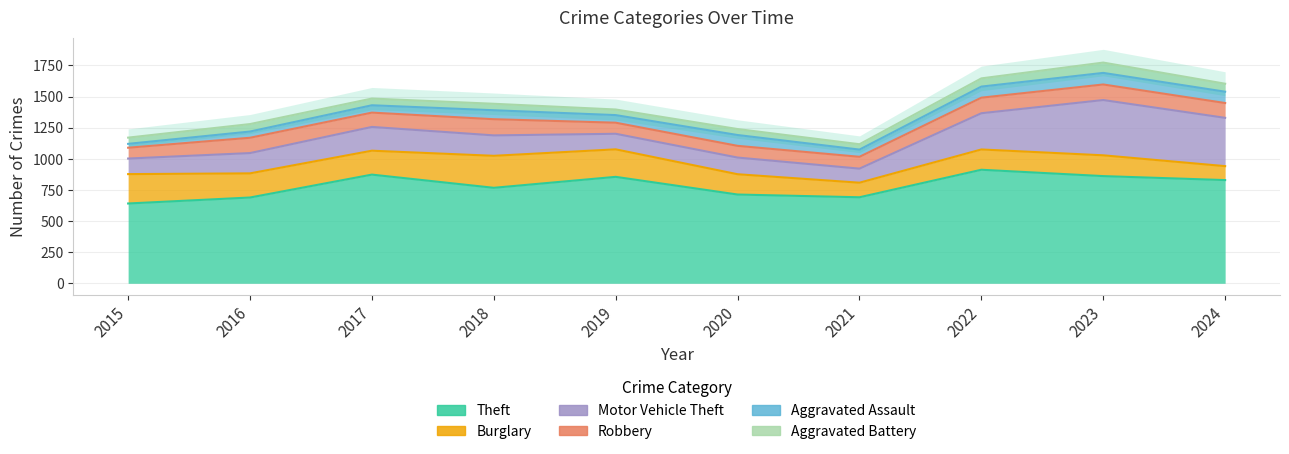

Which series has the largest total across all categories?

Theft